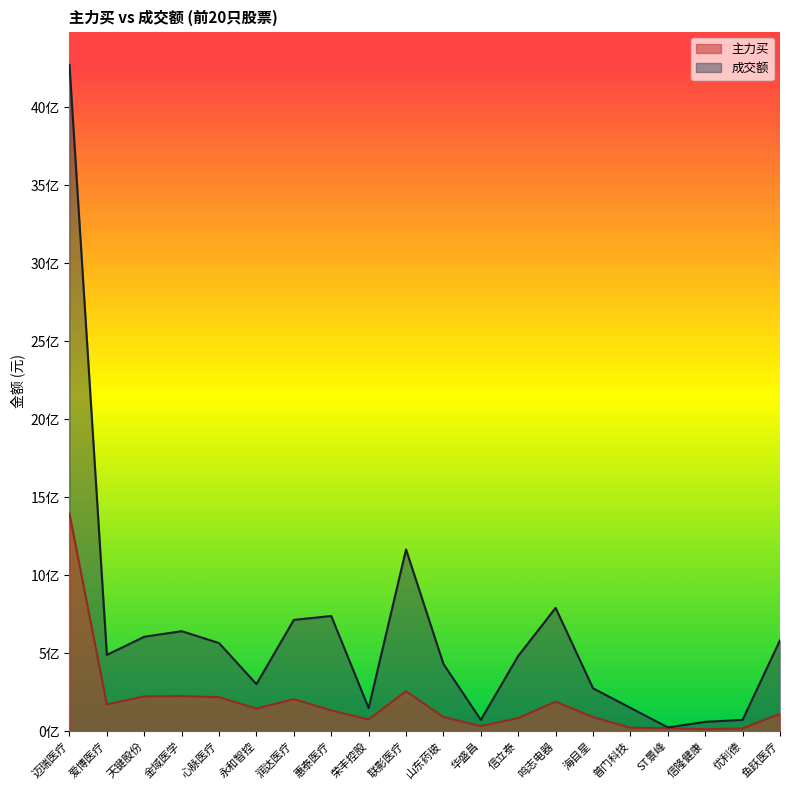

What is the label of the 4th point from the left?

金域医学